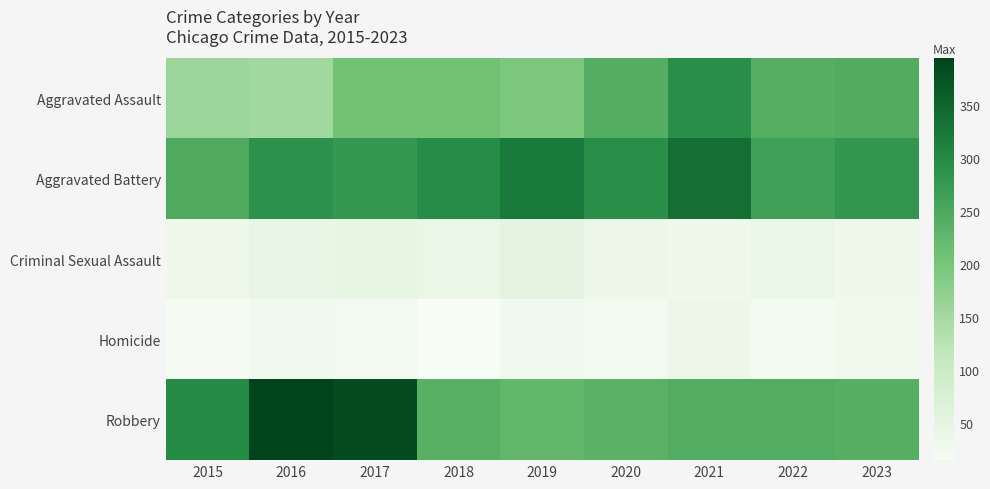

What is the difference between the highest and lowest values at 2019?

294